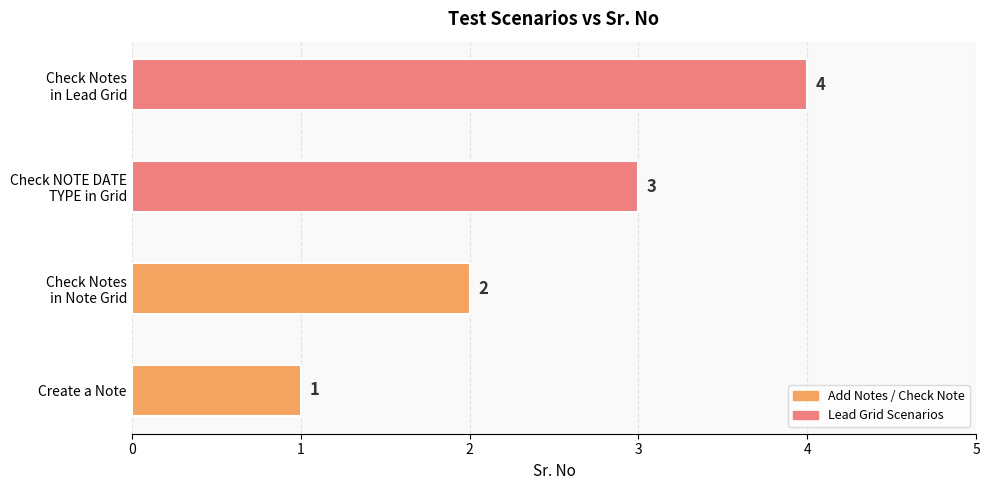

What is the difference between the maximum and minimum values?

3